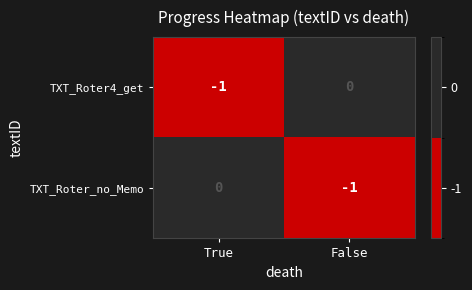

How many categories are shown in the chart?

2